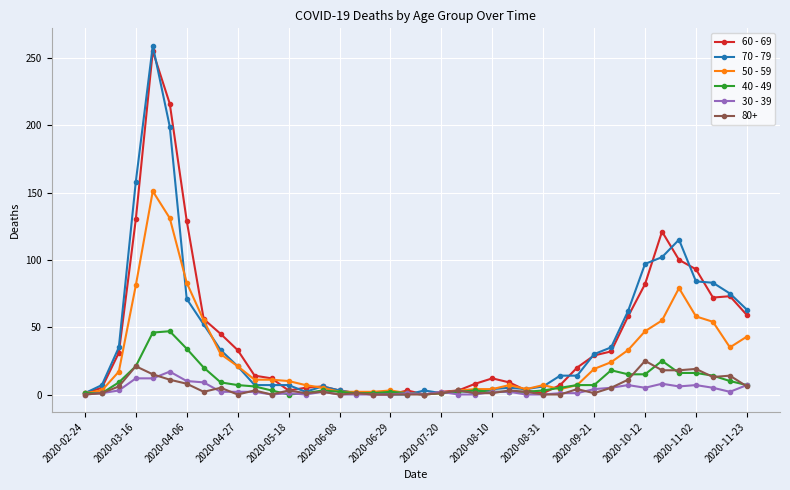

What is the sum of all 50 - 59 values?

1115